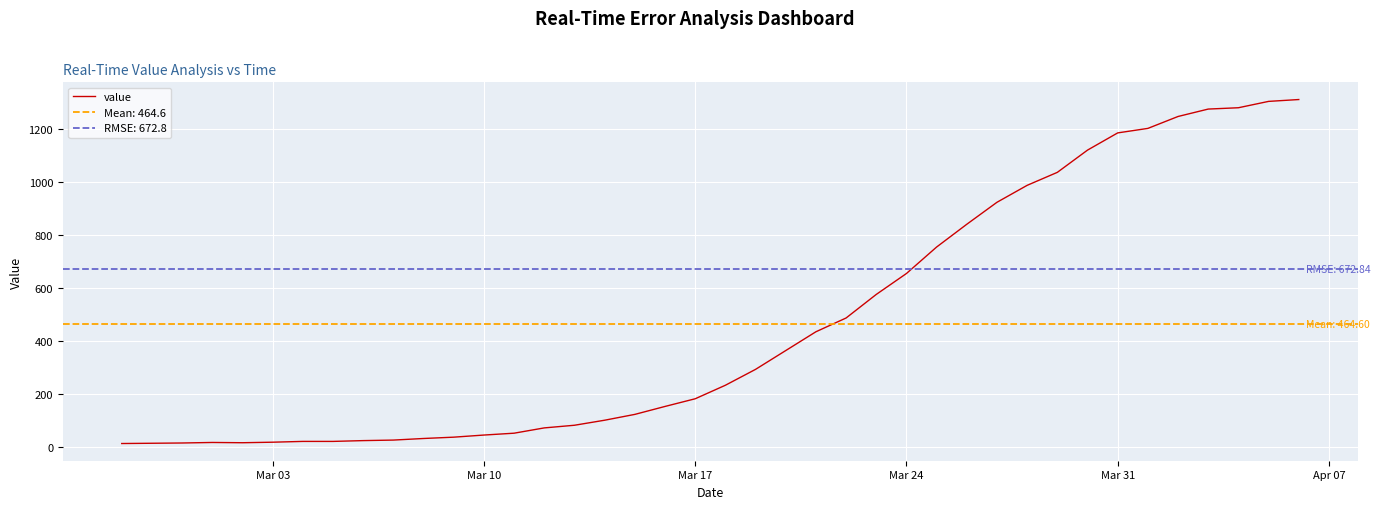

What is the maximum value for value?

1312